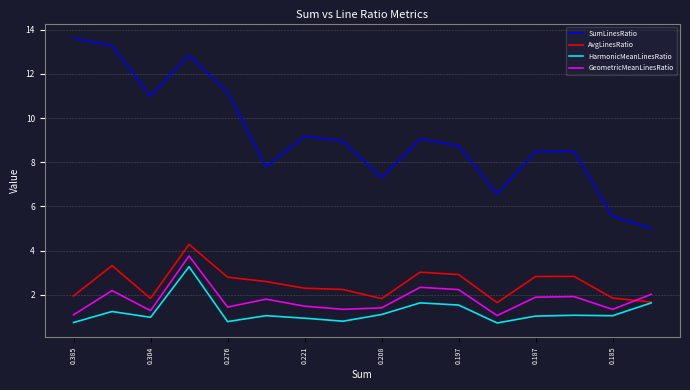

Which series has the largest range (max minus min)?

SumLinesRatio